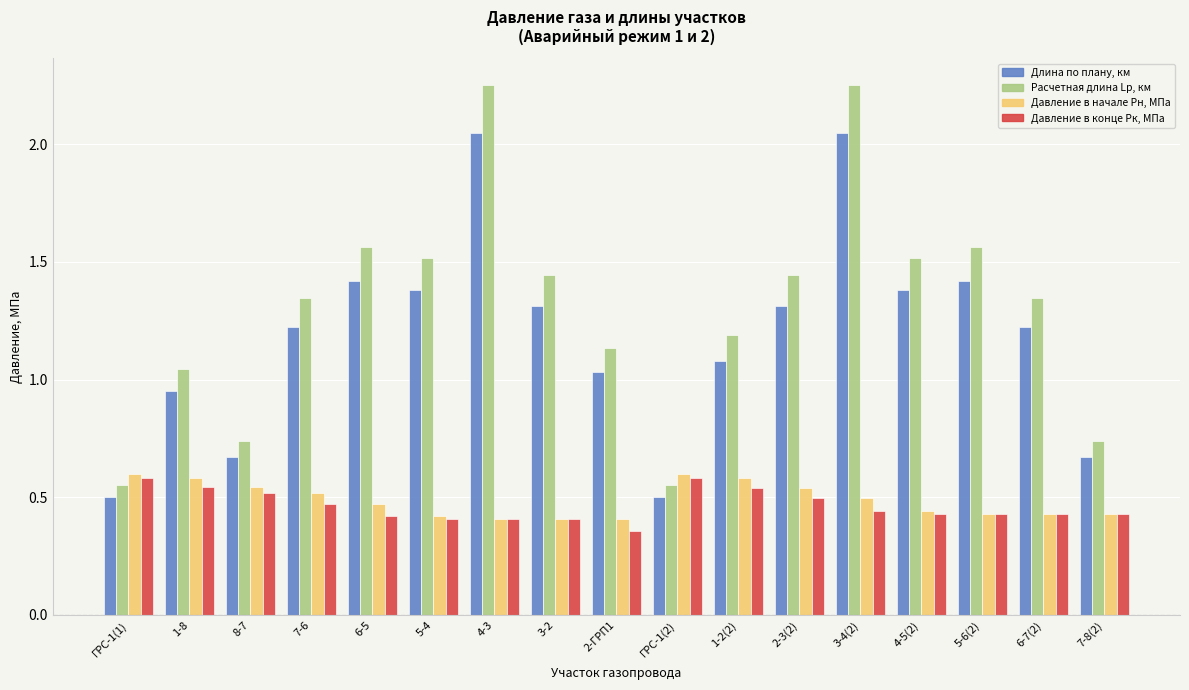

Which series has the widest spread of values?

Расчетная длина Lp, км